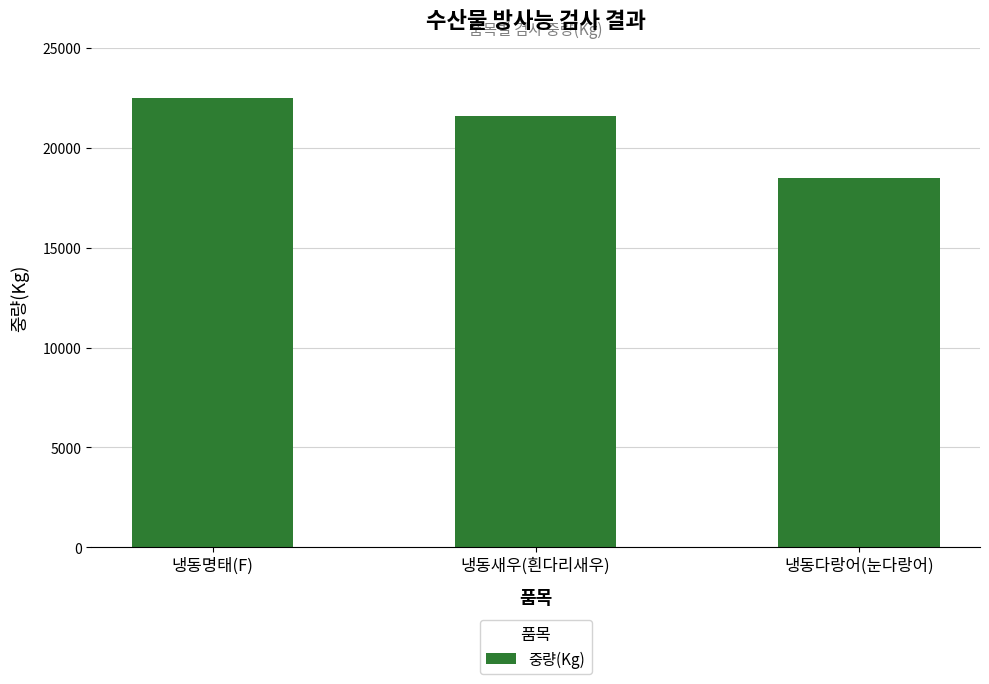

Which label corresponds to the largest value in the chart?

냉동명태(F)